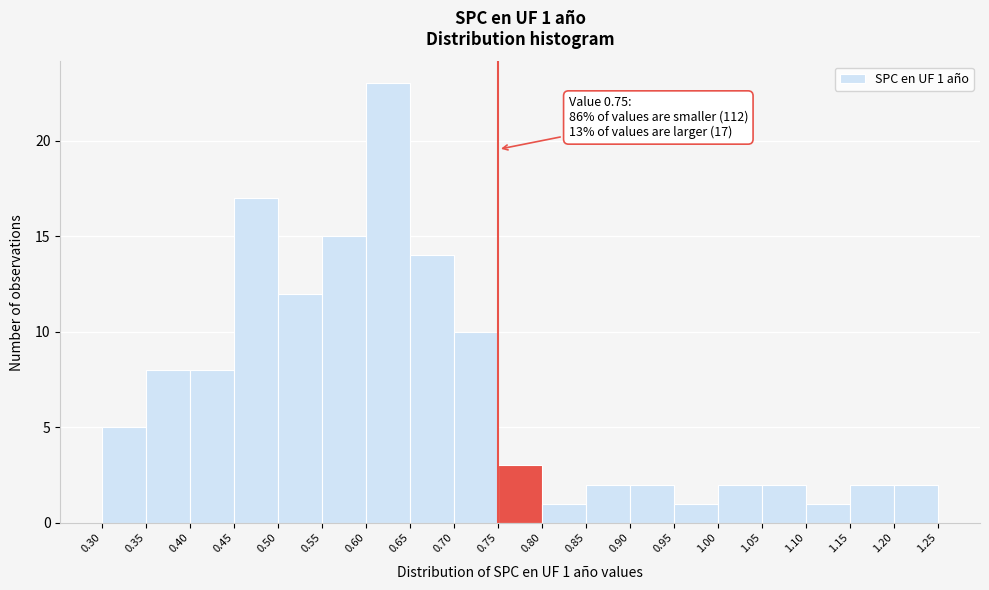

Which range on the x-axis has the tallest bar?

0.60 to 0.65